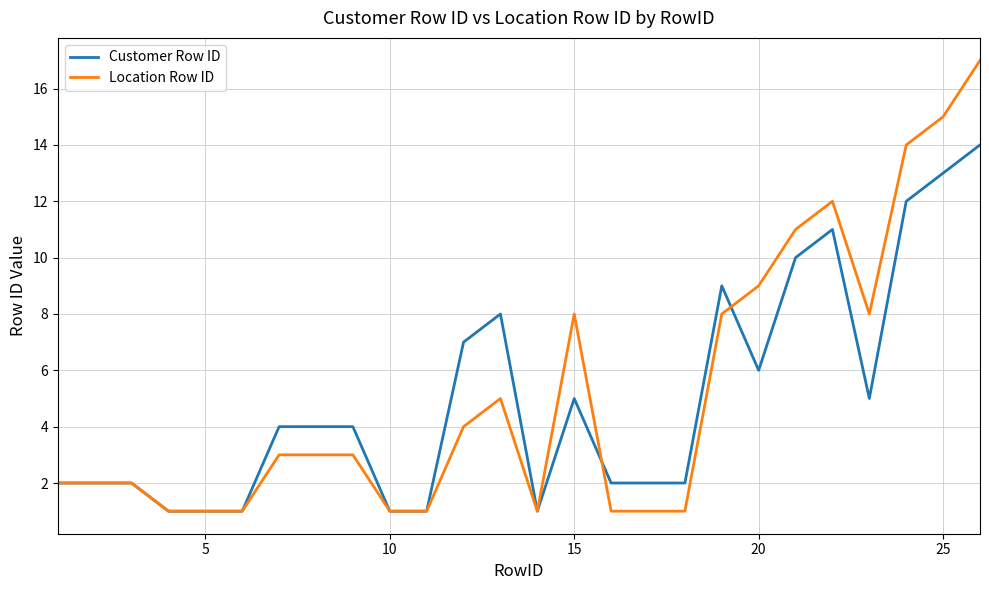

List the series in order of their peak value, lowest first.

Customer Row ID, Location Row ID